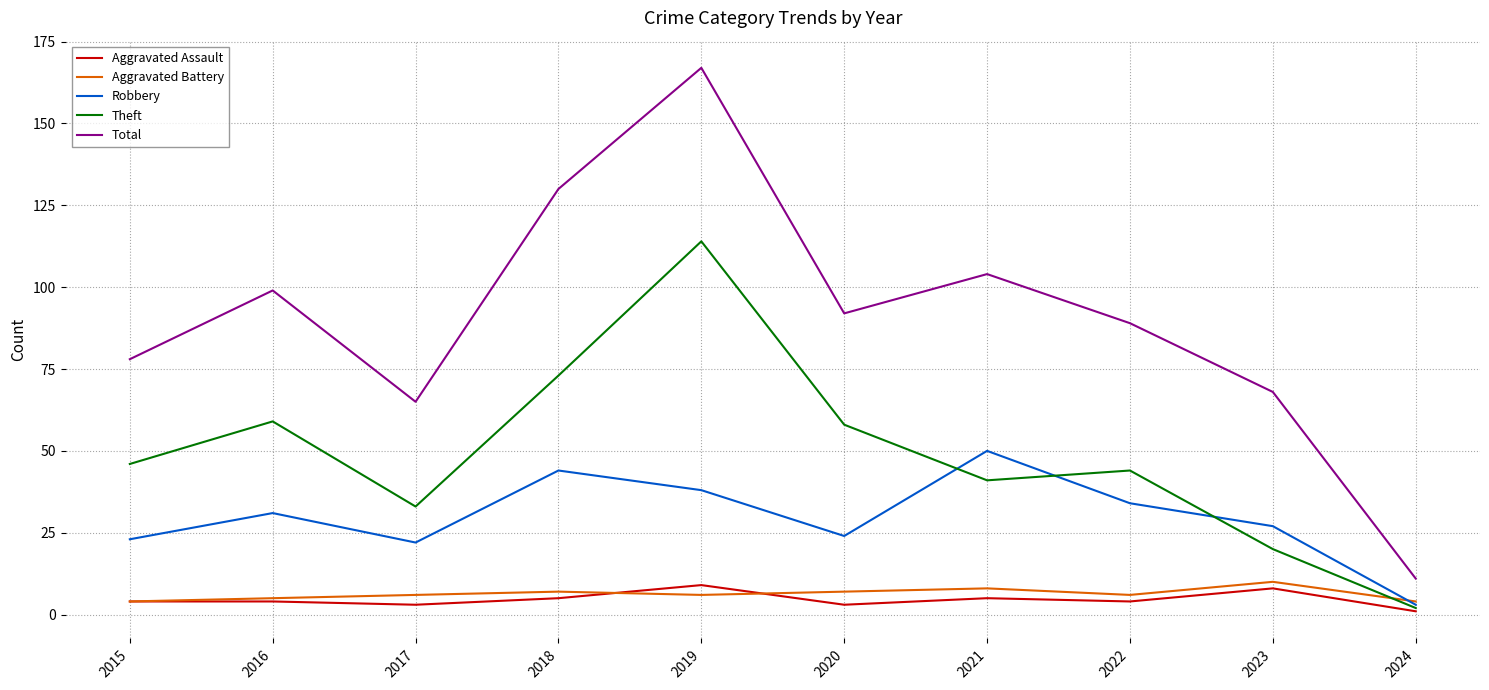

True or false: Total and Aggravated Battery intersect in this chart.

False